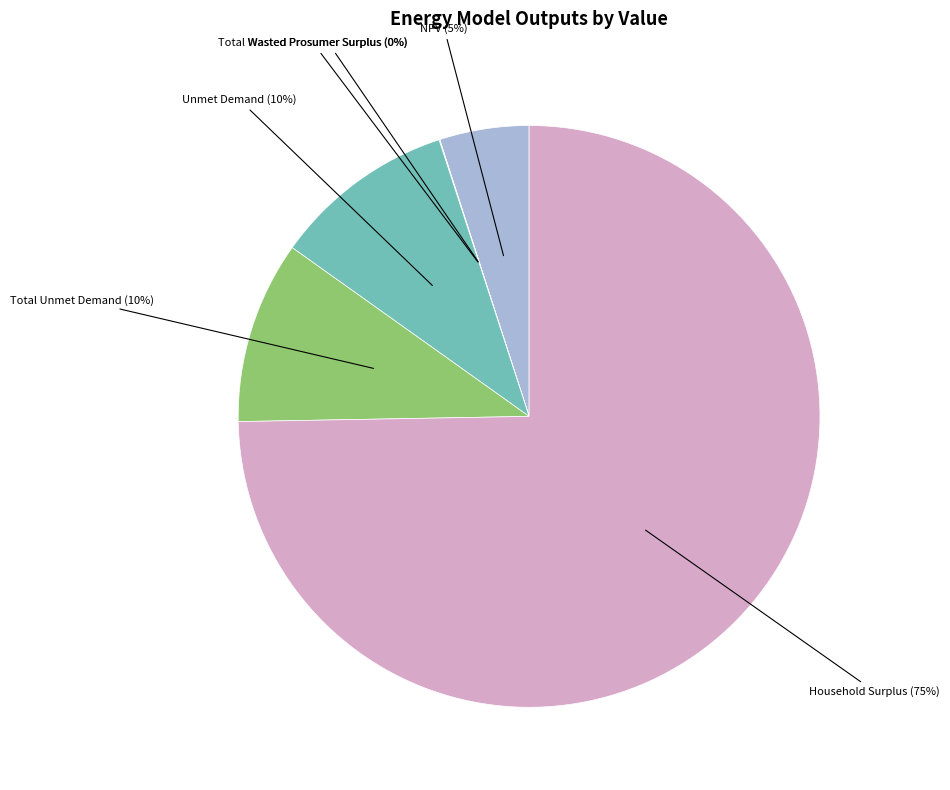

To the nearest percent, what portion does Household Surplus represent?

75%